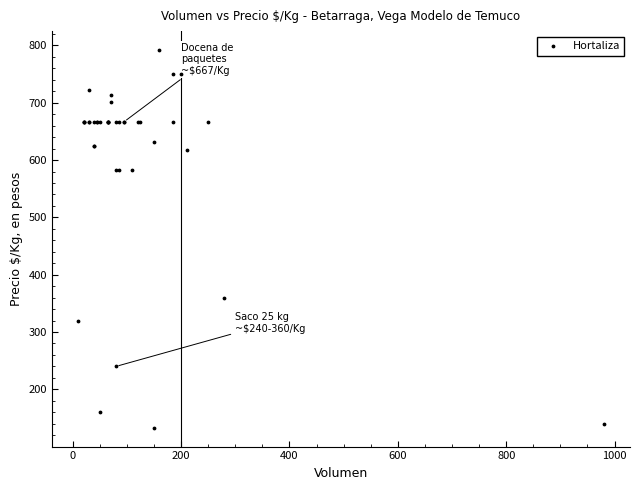

What Y value in the scatter plot is closest to 462?

360